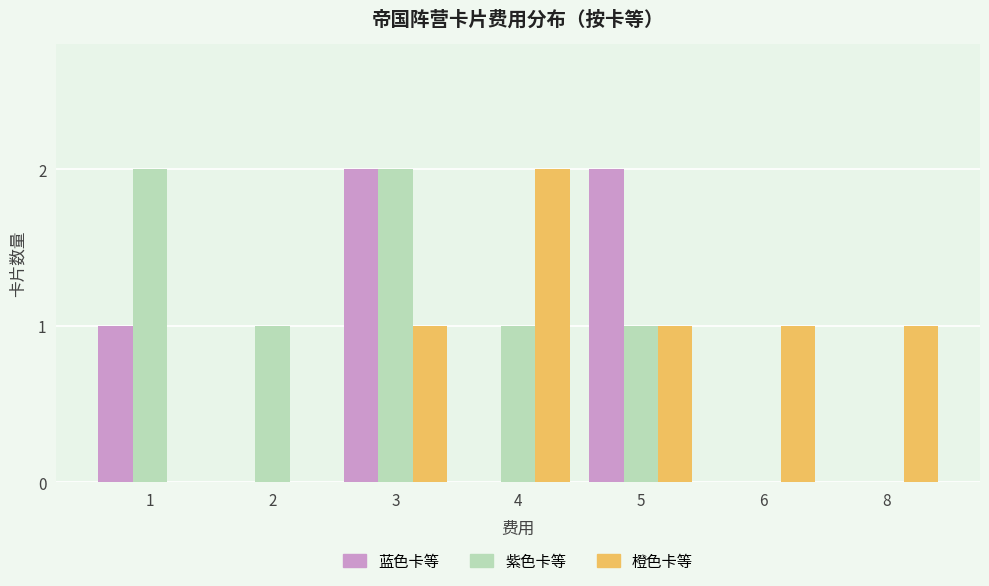

Is the value of 蓝色卡等 at 4 greater than the value of 紫色卡等 at 2?

No